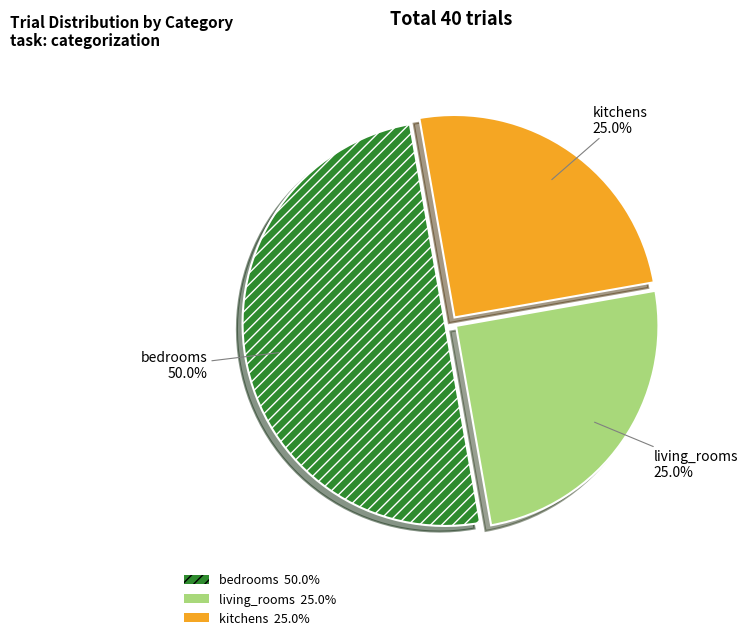

To the nearest percent, what is the combined percentage of living_rooms and kitchens?

50%